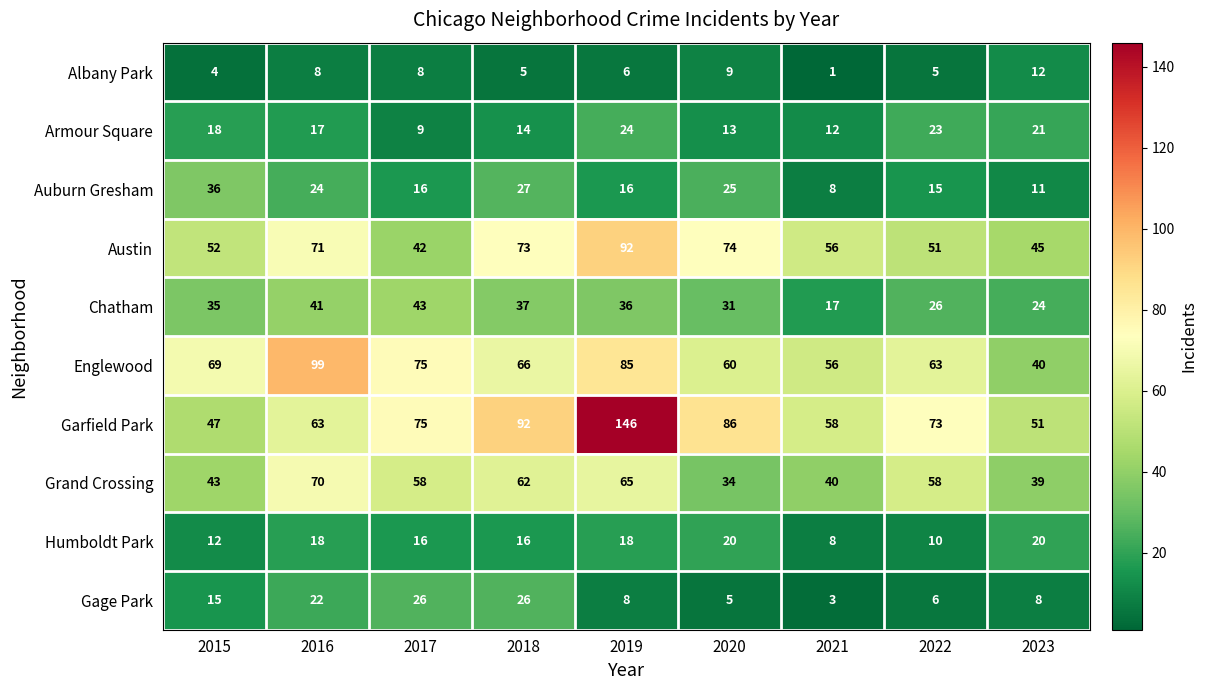

What is the spread (max minus min) of values at 2020?

81